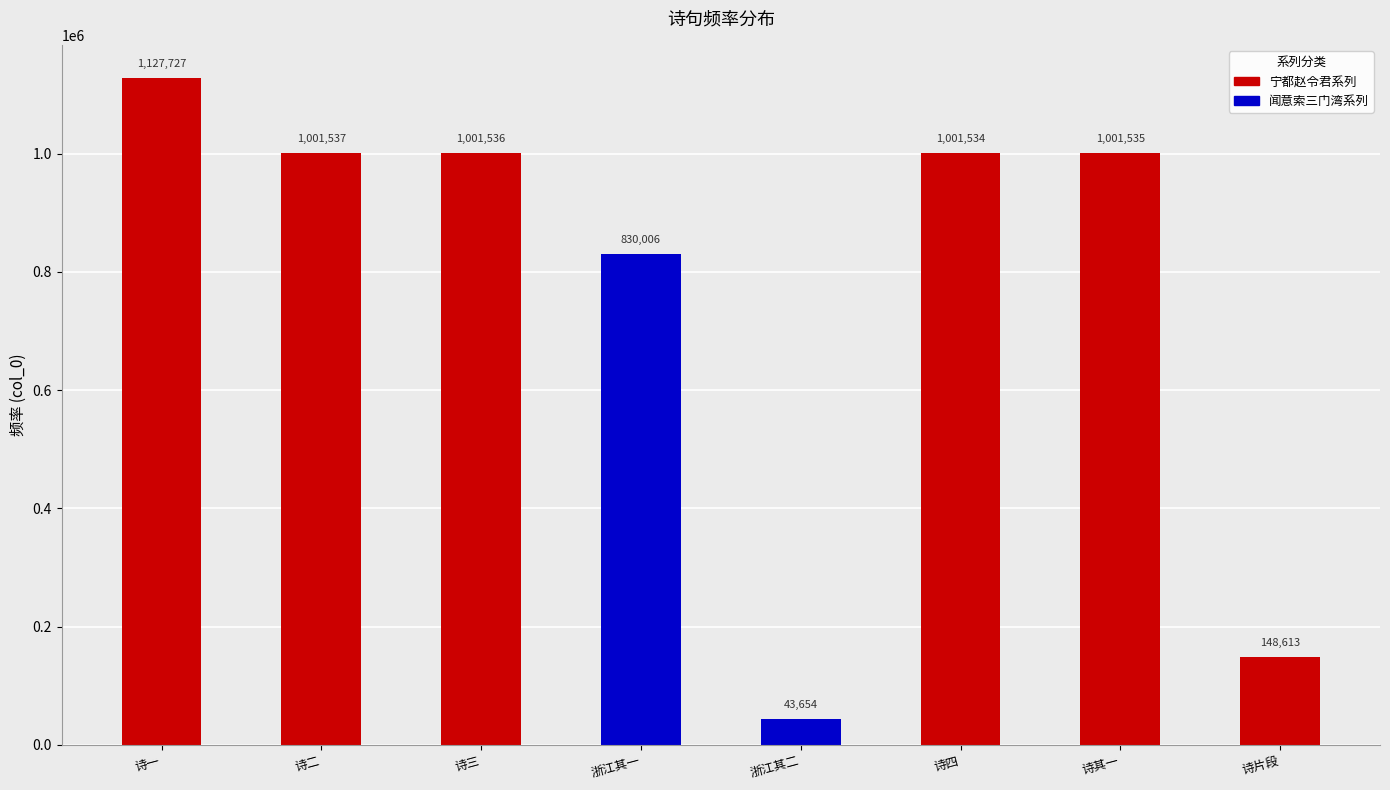

Between 诗片段 and 诗四, which is larger?

诗四